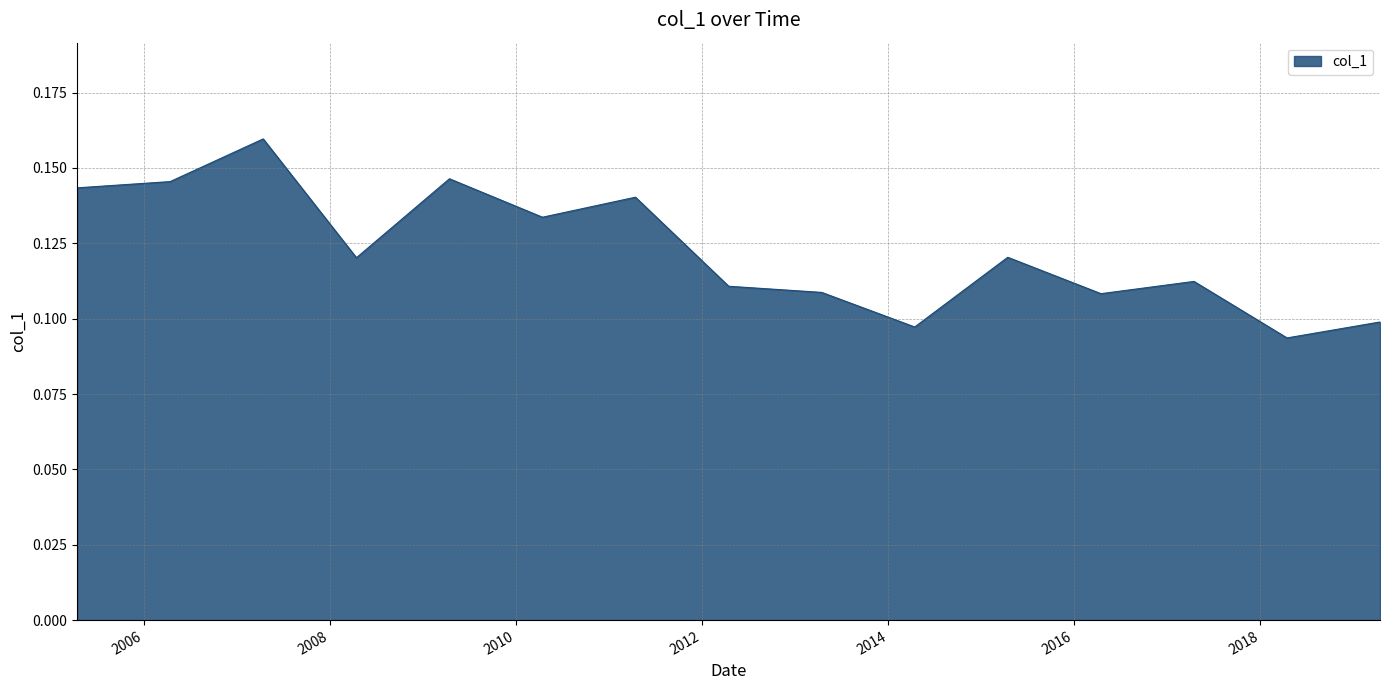

What is the sum of all values?

1.8